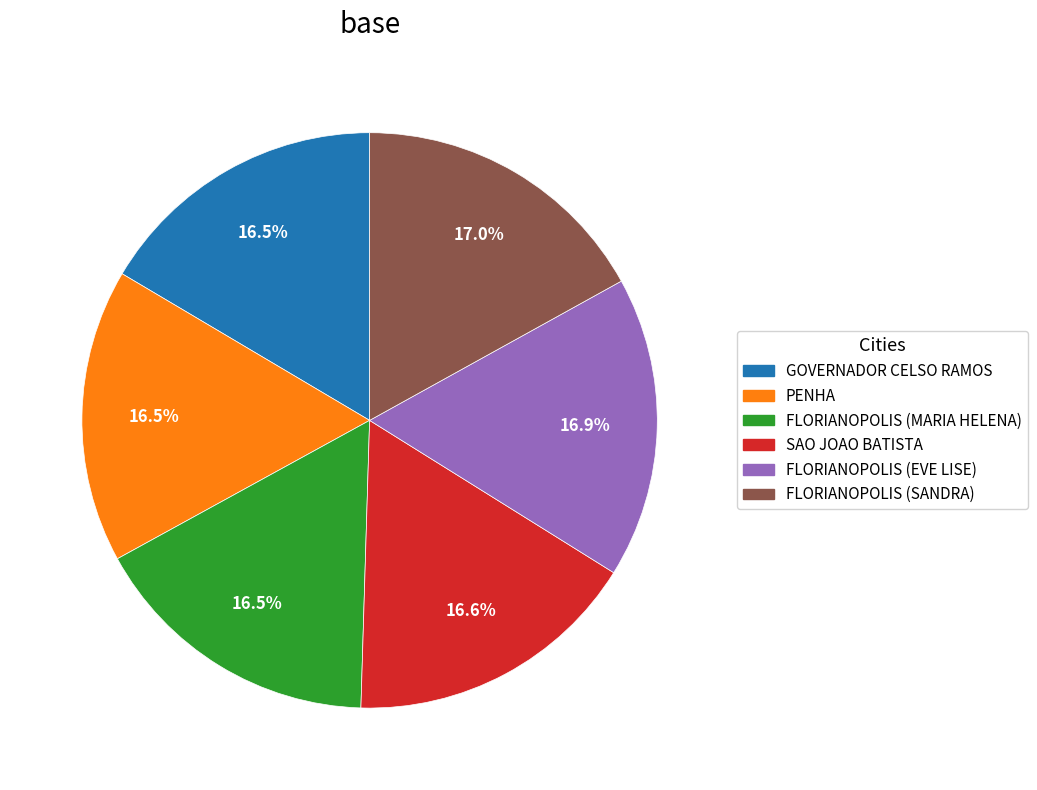

What percentage do FLORIANOPOLIS (EVE LISE) and GOVERNADOR CELSO RAMOS together represent?

33.4%